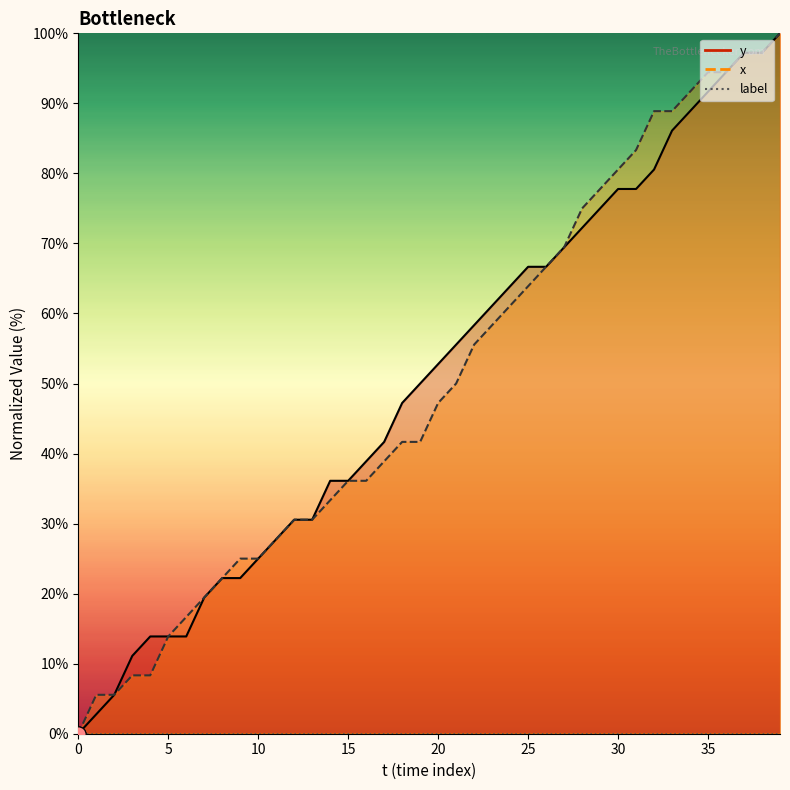

Which series has the largest total across all categories?

y